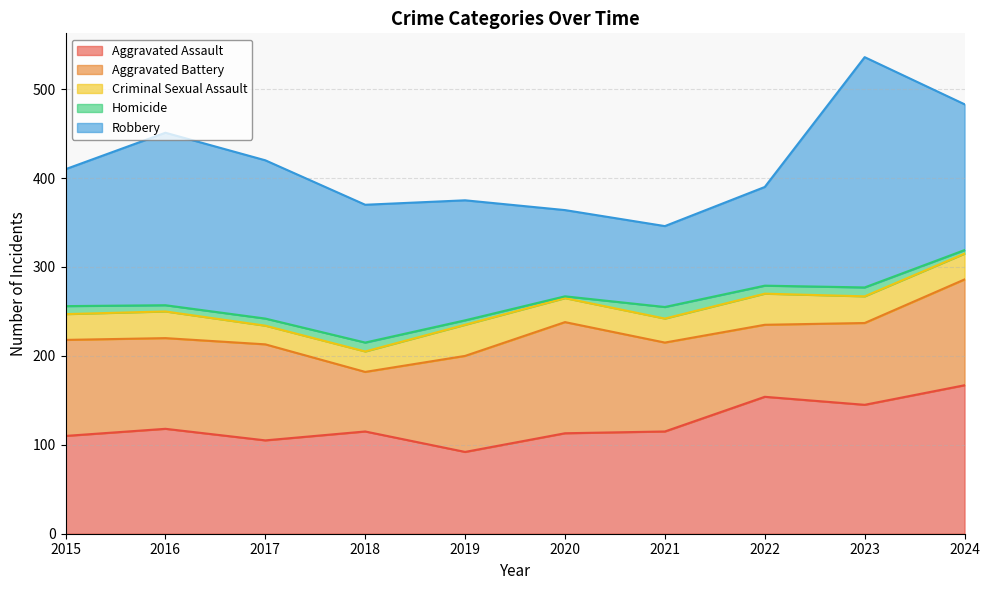

True or false: Criminal Sexual Assault and Aggravated Battery cross at least once.

False